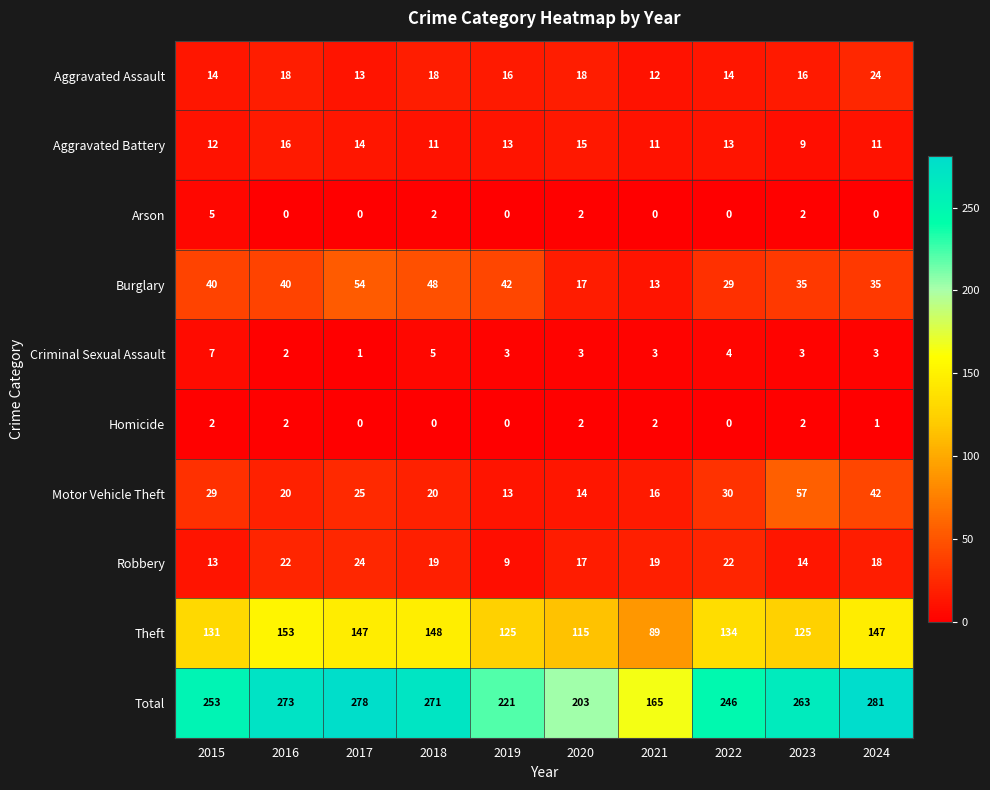

At how many categories does at least one series exceed 214?

8